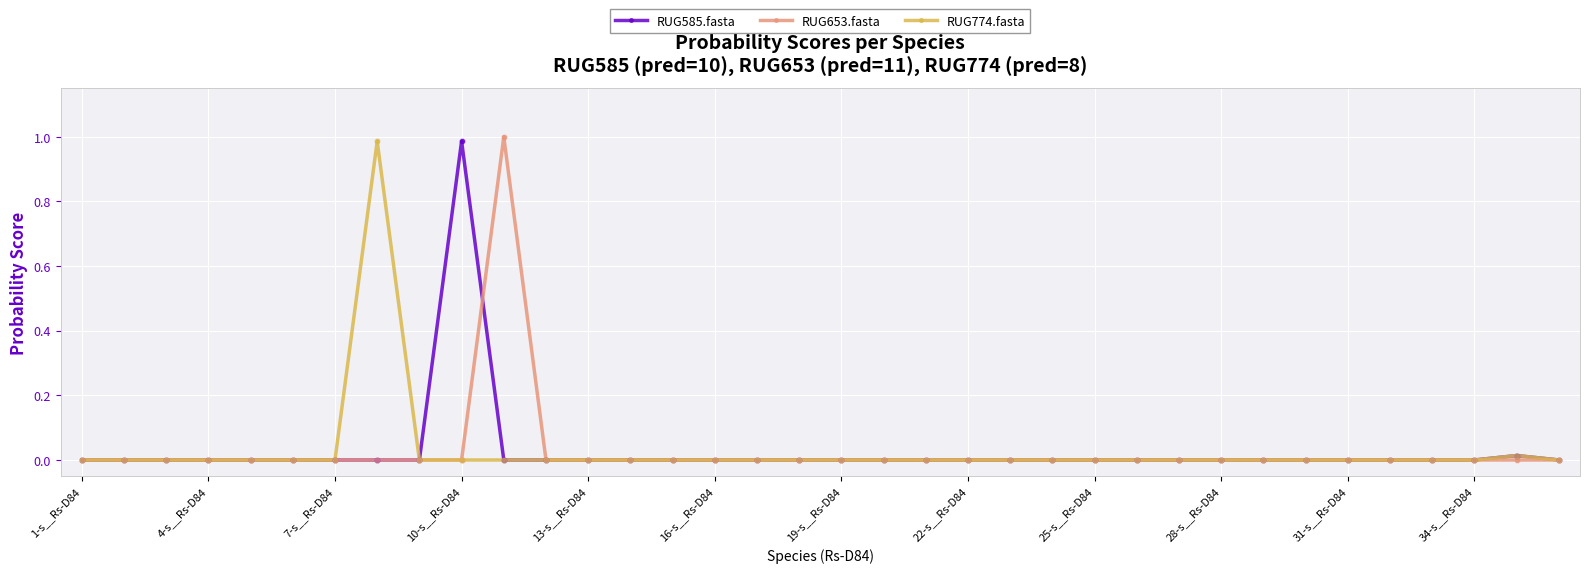

What are all the series names shown in the legend?

RUG585.fasta, RUG653.fasta, RUG774.fasta